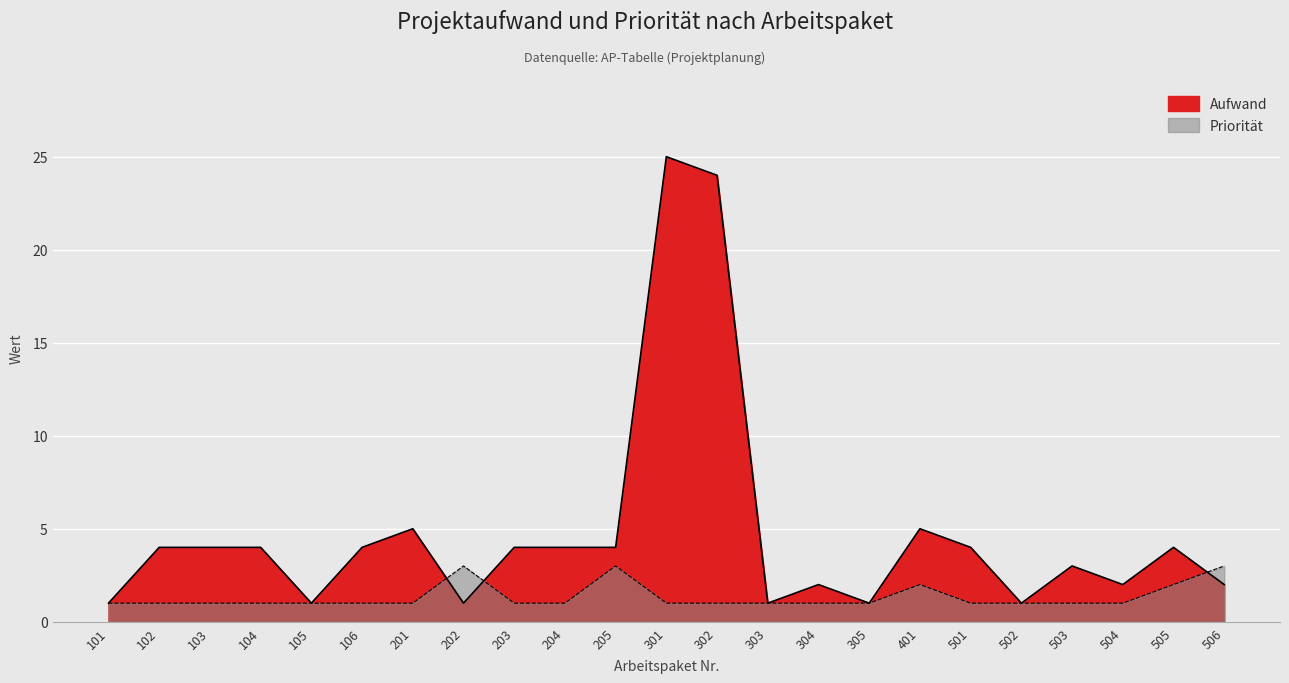

At which category is the sum across all series the highest?

301